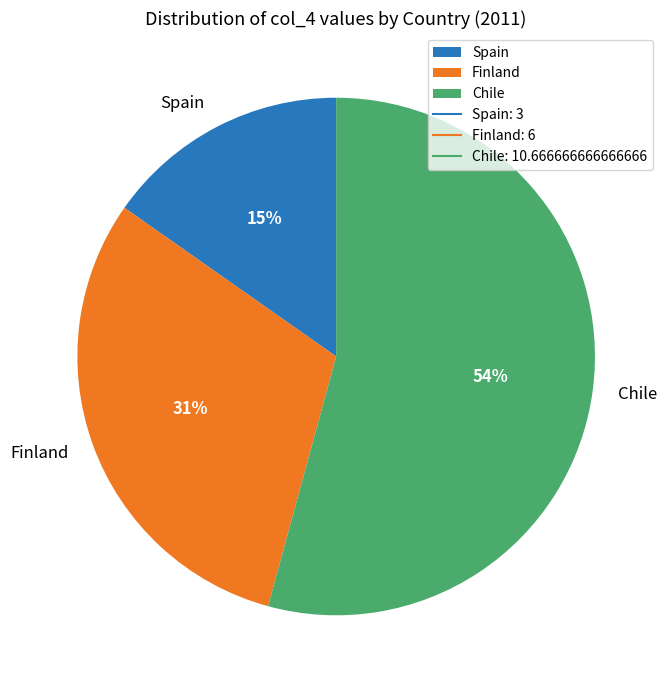

True or false: Chile accounts for 54% of the total.

True